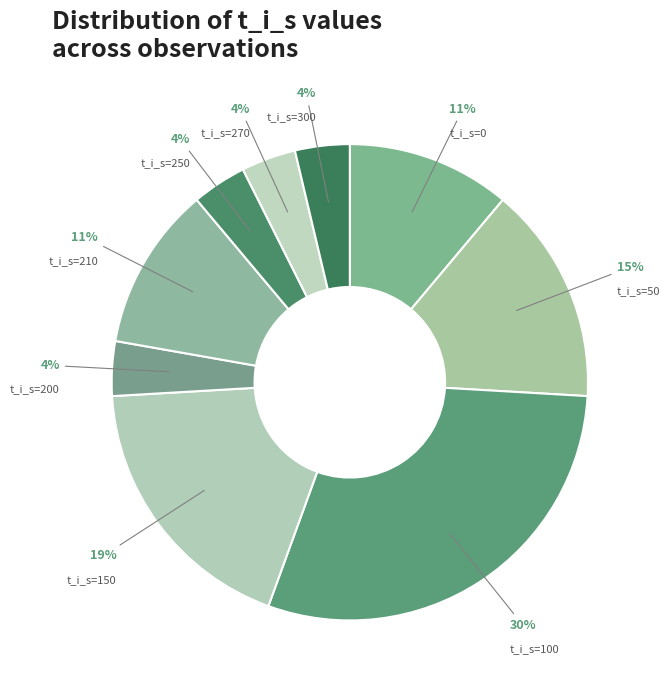

Is there a majority slice in this chart?

No